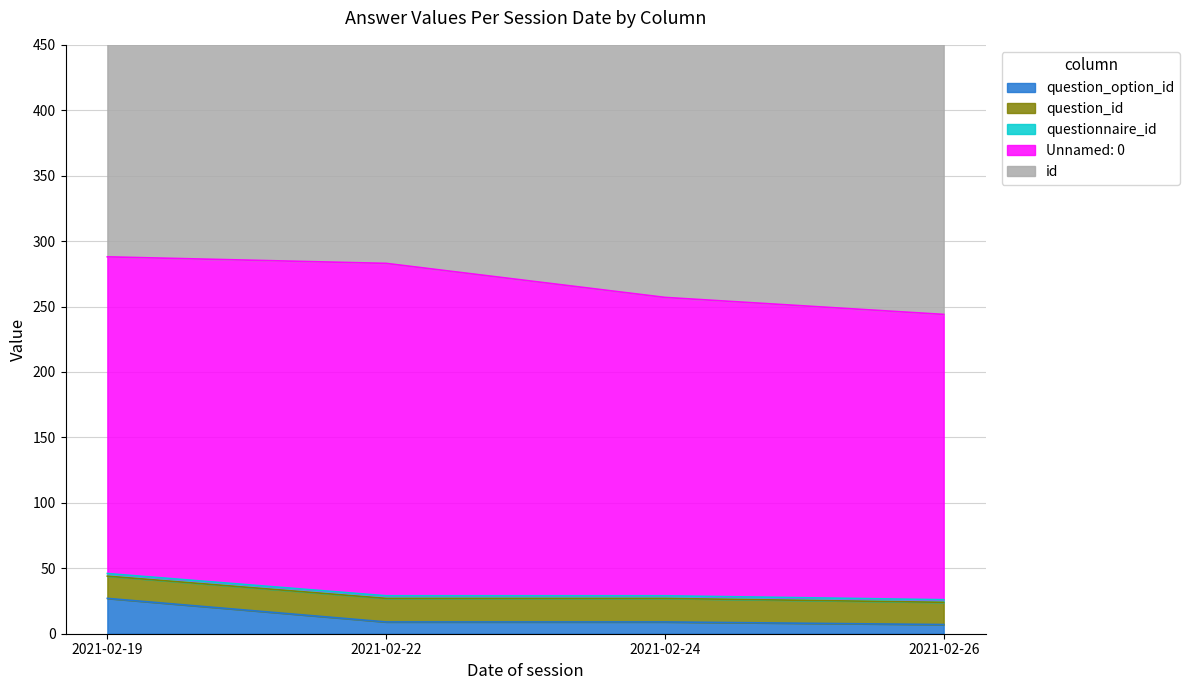

Rank the series at 2021-02-22 from lowest to highest value.

questionnaire_id, question_option_id, question_id, Unnamed: 0, id